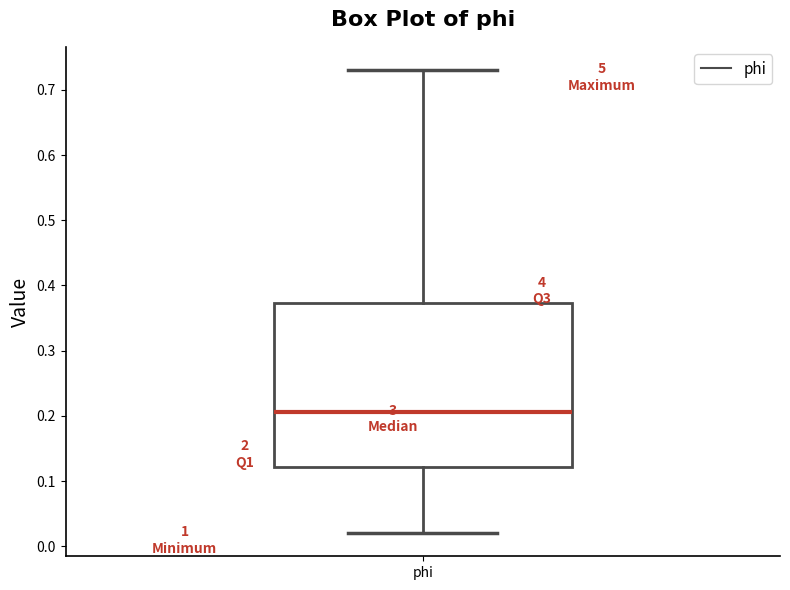

Read this box plot against the y-axis: the position of the median line, the range covered by the box, and the ends of both whiskers. The values are not printed on the chart, so give them approximately, as read against the axis.

median 0.21, box 0.12 to 0.37, whiskers 0.02 to 0.73